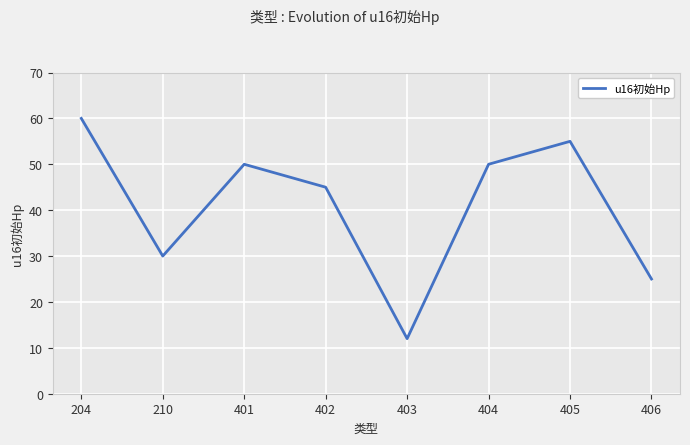

What is the ratio of the value at 210 to the value at 406?

1.2